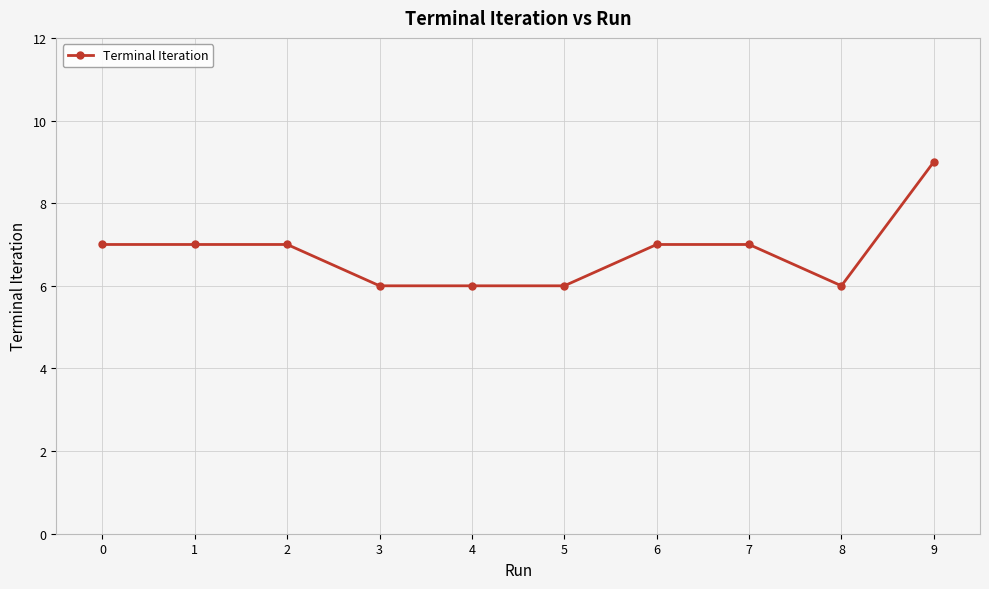

What is the smallest value displayed?

6